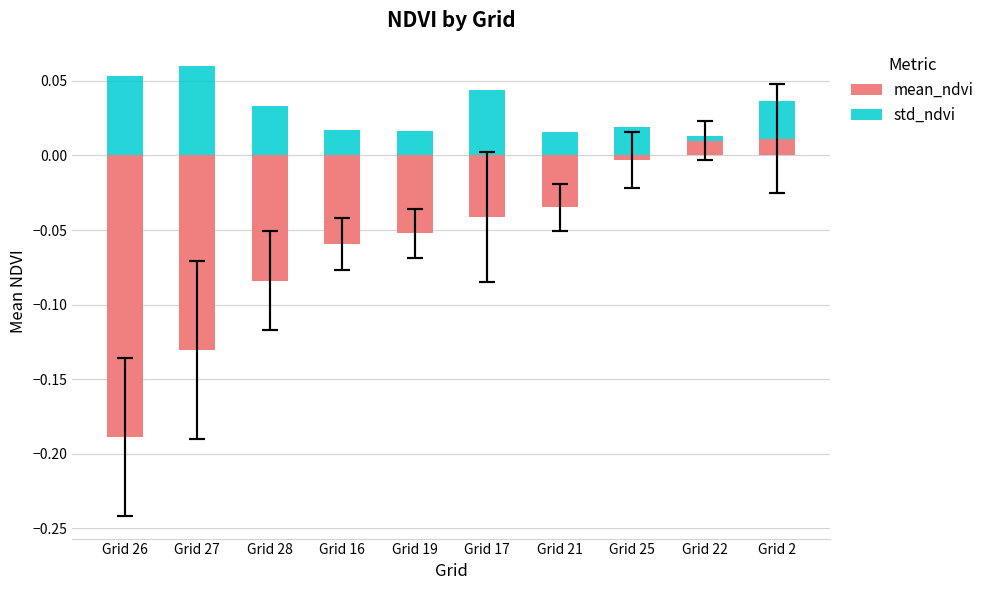

The value of mean_ndvi at Grid 25 is -0.0. True or false?

True